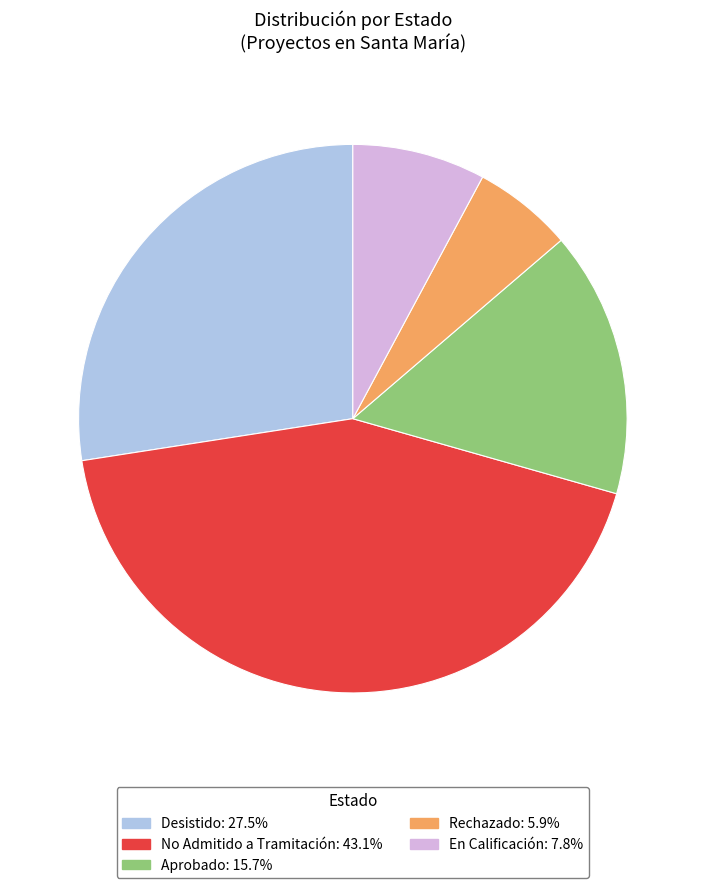

Is there any slice that represents more than half of the pie?

No